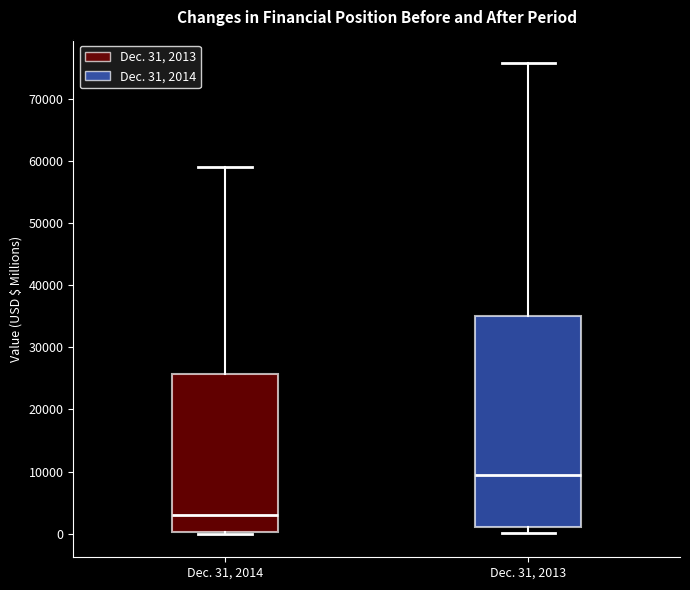

Where does the upper whisker of the box for Dec. 31, 2014 end on the y-axis? The values are not printed on the chart, so give them approximately, as read against the axis.

59000